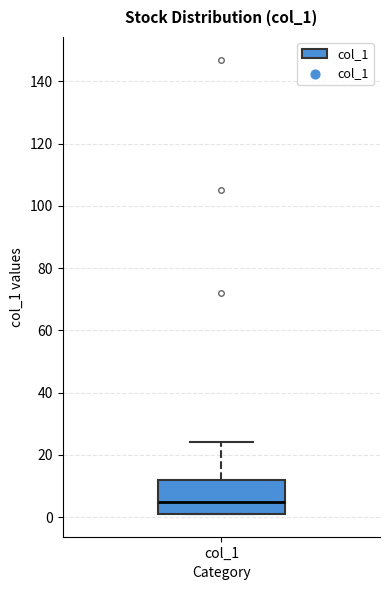

Where is the lower edge of the box for col_1 on the y-axis? The values are not printed on the chart, so give them approximately, as read against the axis.

2